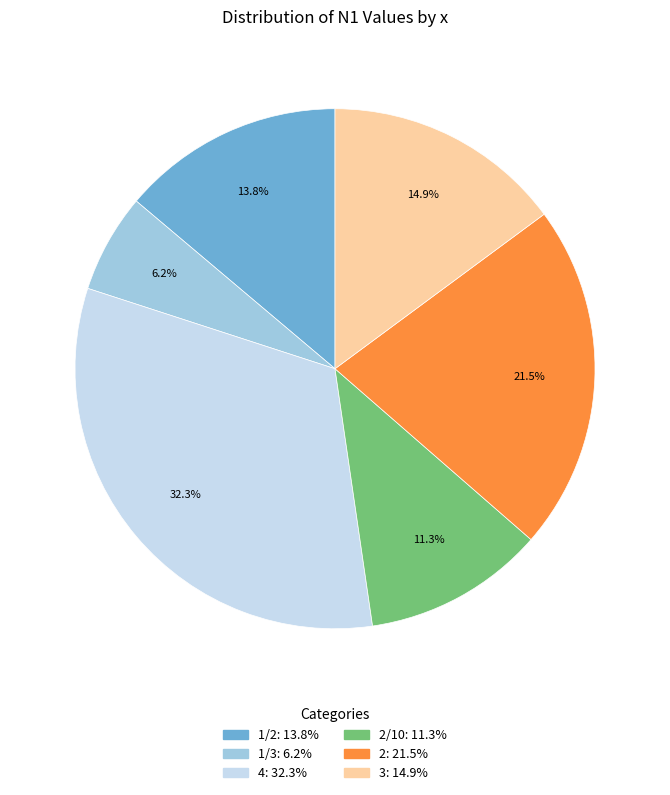

Is there any slice that represents more than half of the pie?

No